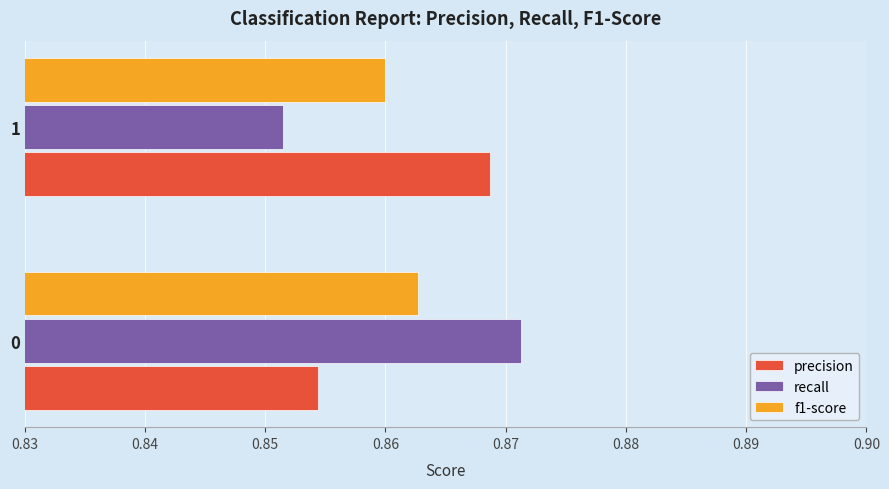

At 0, list the series in order from largest to smallest.

recall, f1-score, precision